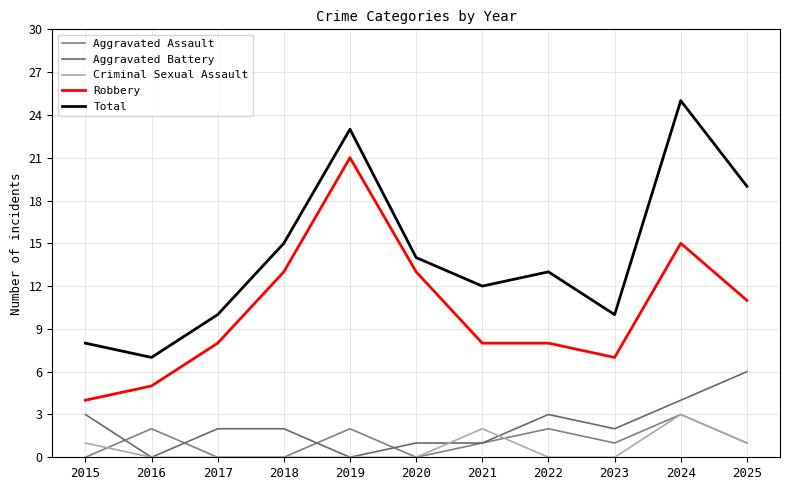

Where is the first local maximum for Total?

2019